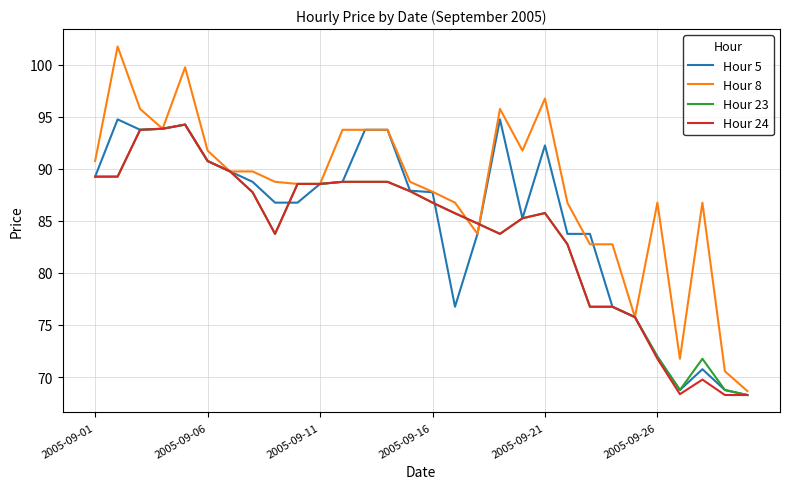

Which series has the largest total across all categories?

Hour 8